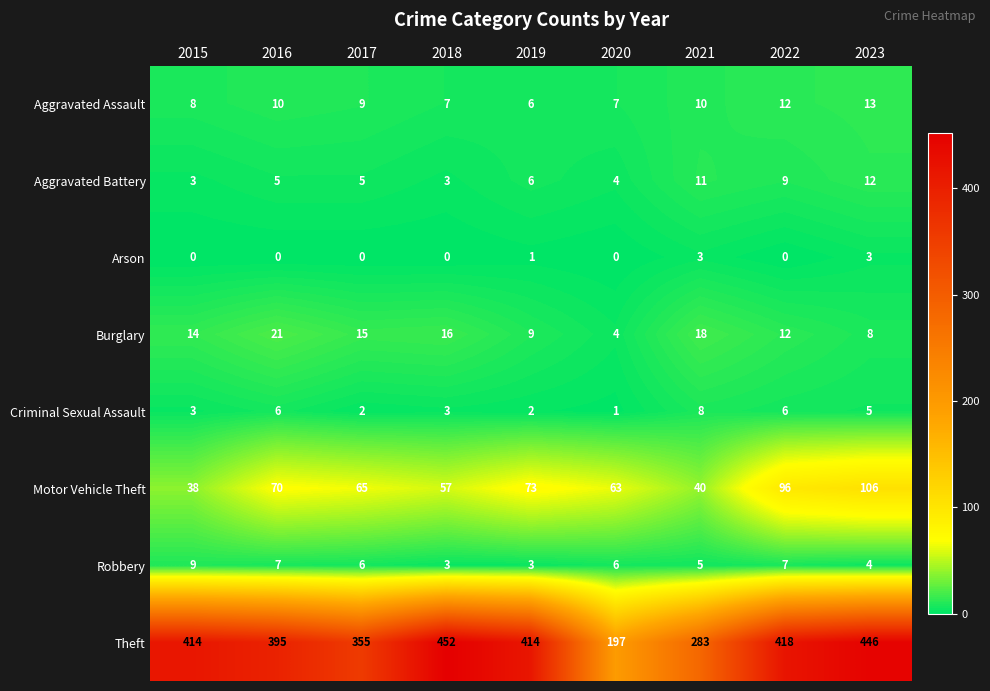

What is the difference between the highest and lowest values at 2022?

418